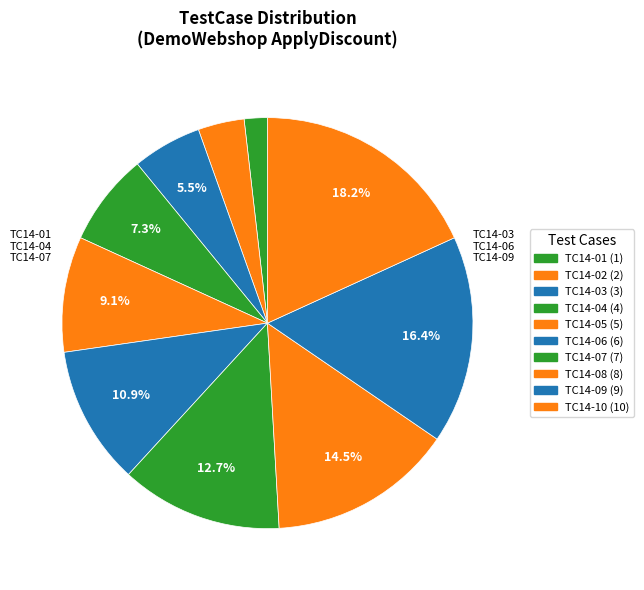

What is the ratio of the value at TC14-03 to the value at TC14-02?

1.5